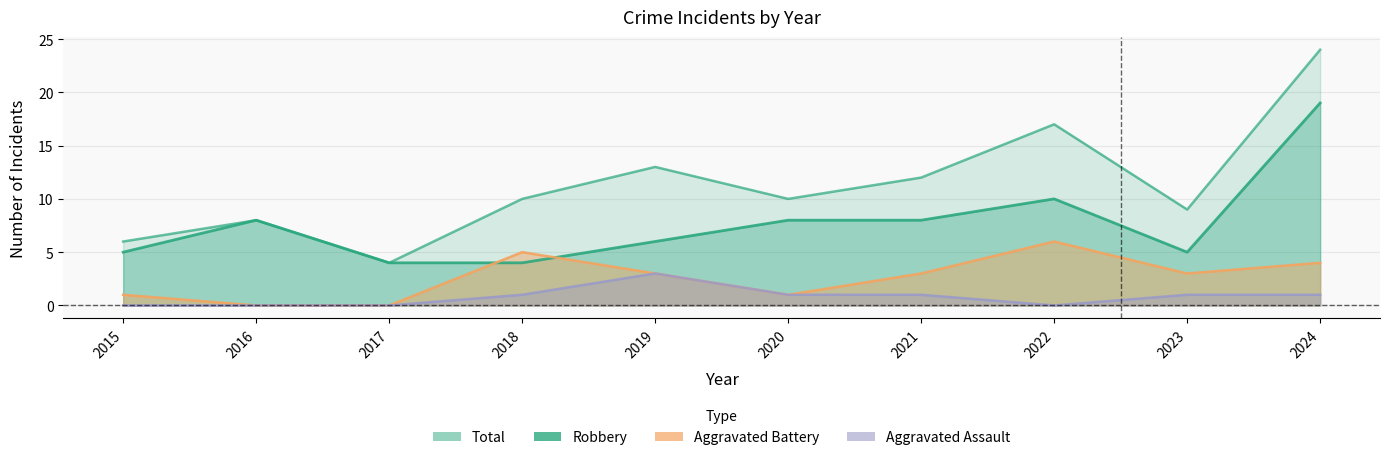

Count the Aggravated Assault values in the range 0 to 1.

9